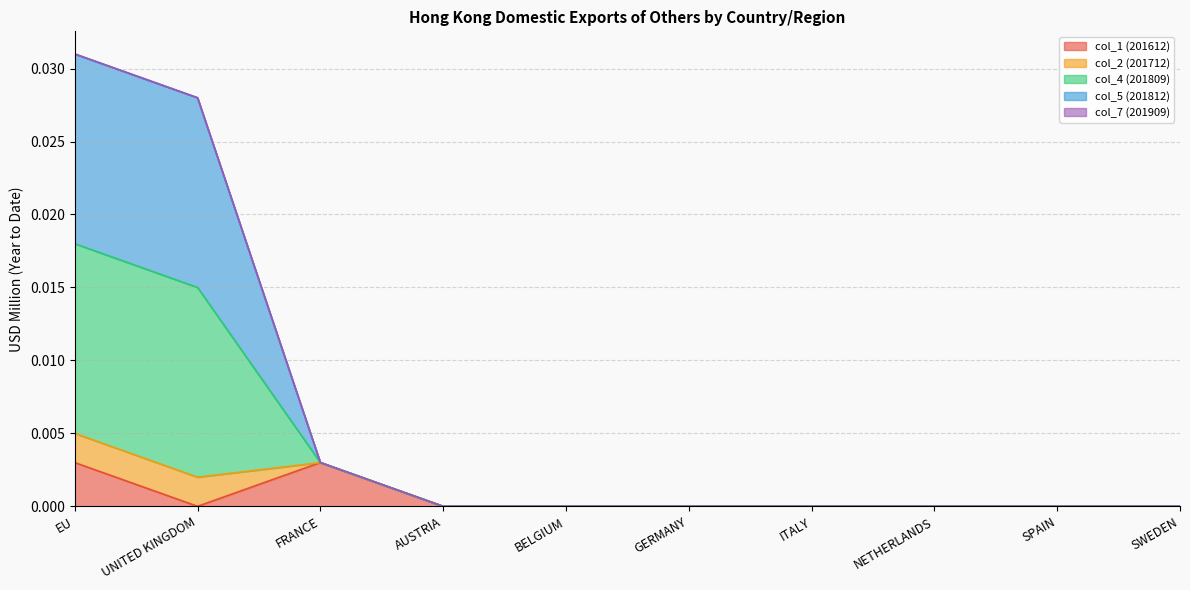

At how many categories does at least one series exceed 0?

3